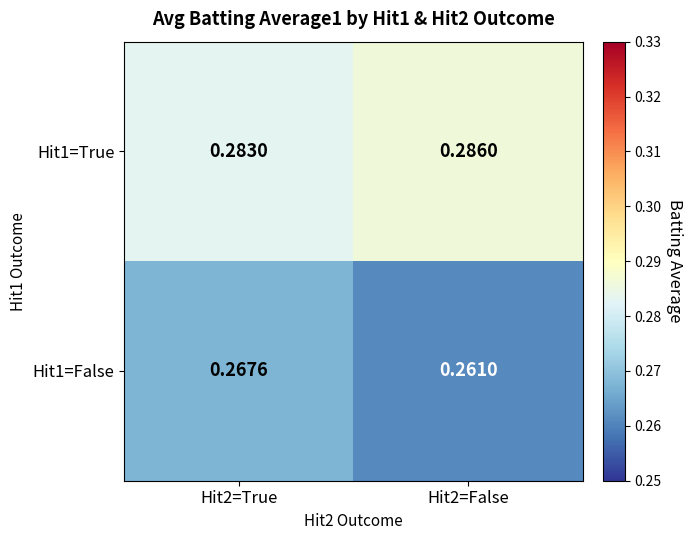

Is the value of Hit1=False at Hit2=True greater than the value of Hit1=True at Hit2=True?

No